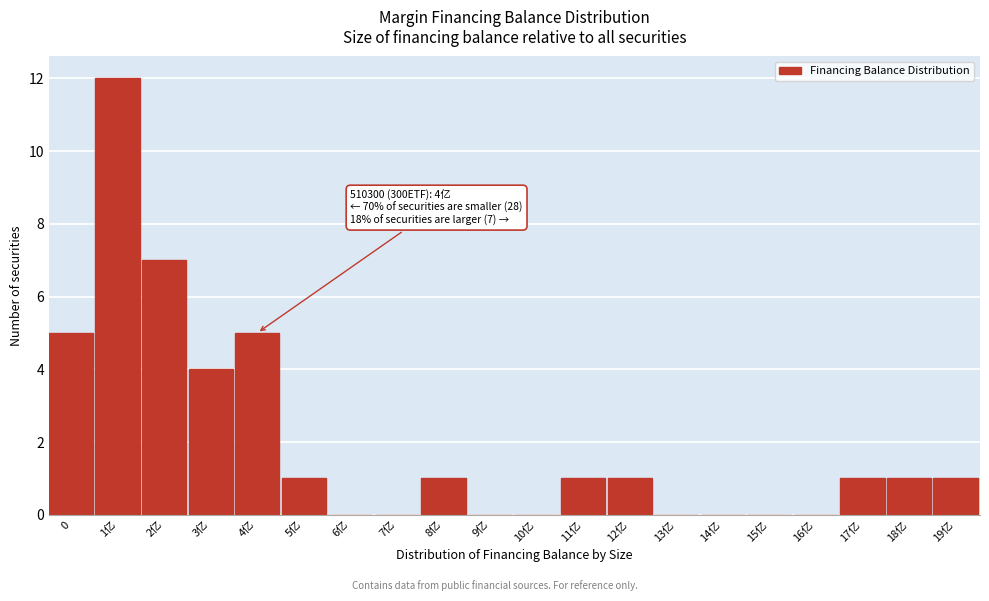

Reading left to right, transcribe all the data shown in this chart.

0=5	1亿=12	2亿=7	3亿=4	4亿=5	5亿=1	6亿=0	7亿=0	8亿=1	9亿=0	10亿=0	11亿=1	12亿=1	13亿=0	14亿=0	15亿=0	16亿=0	17亿=1	18亿=1	19亿=1